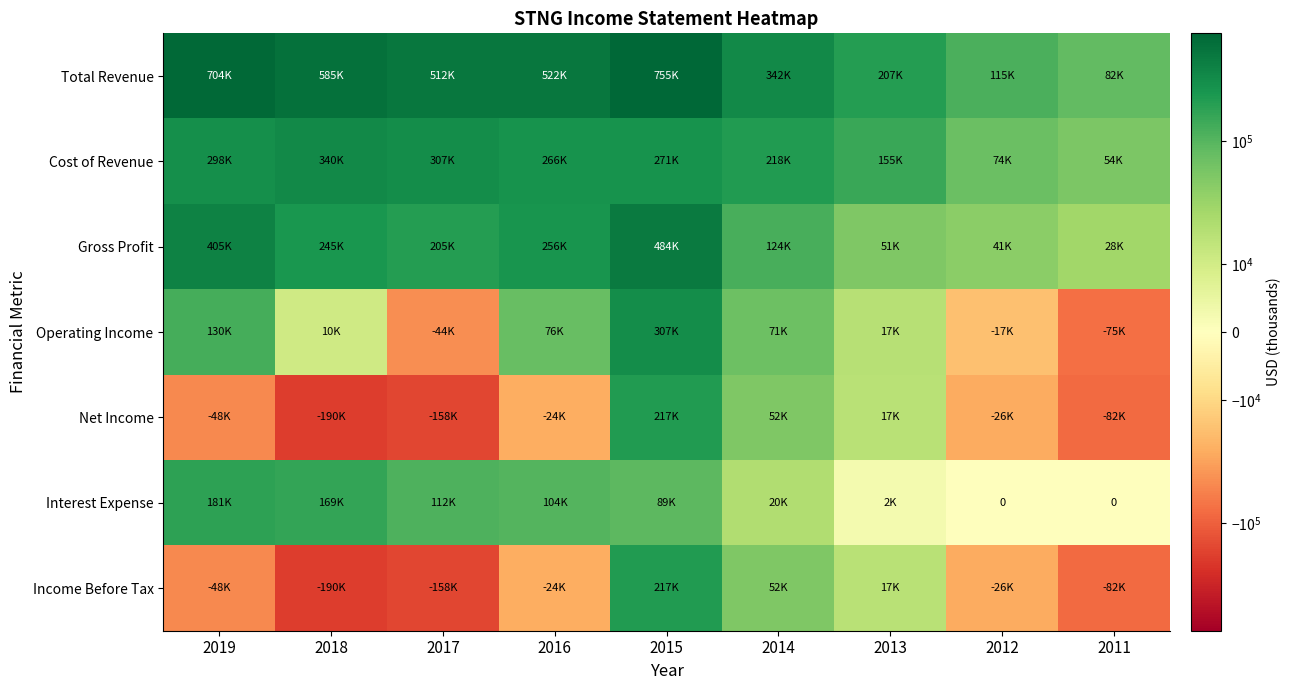

What is the sum of all Net Income values?

-244100